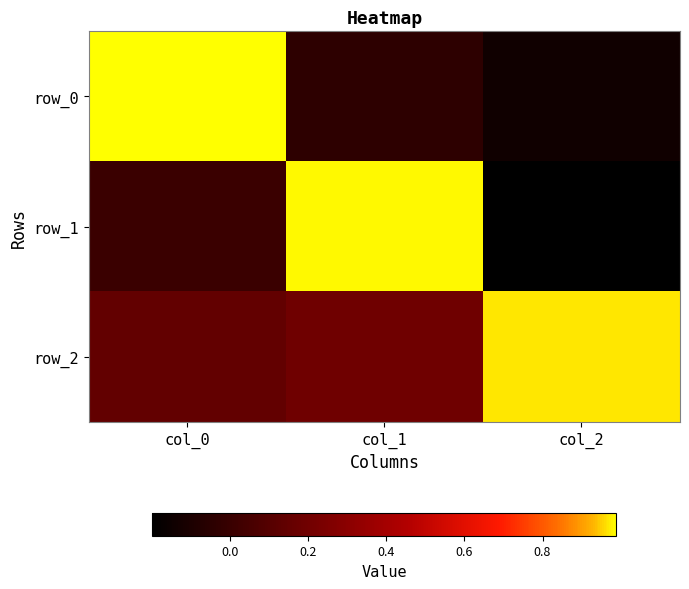

Is the value of row_2 at col_1 greater than the value of row_0 at col_1?

Yes